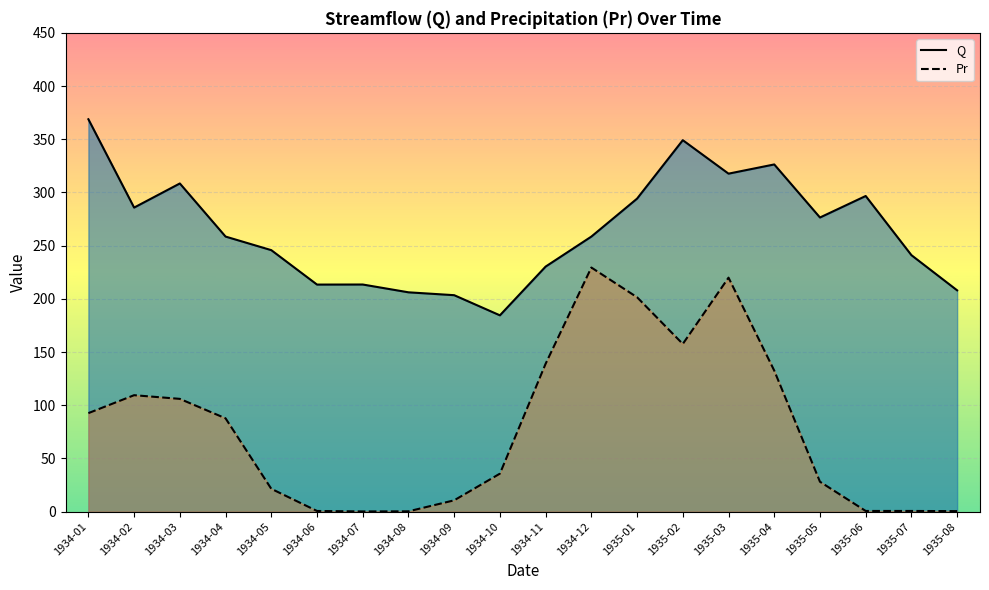

The value of Pr at 1935-04 is 84.0. True or false?

False